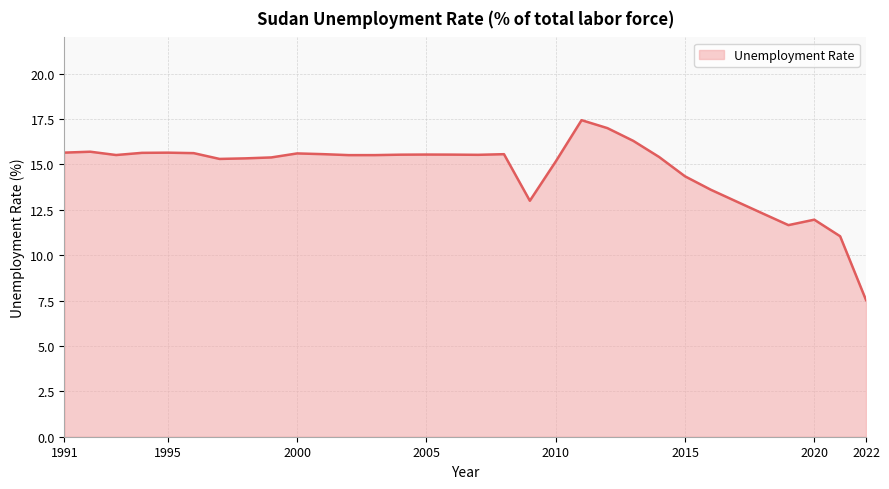

What is the smallest value displayed?

7.5